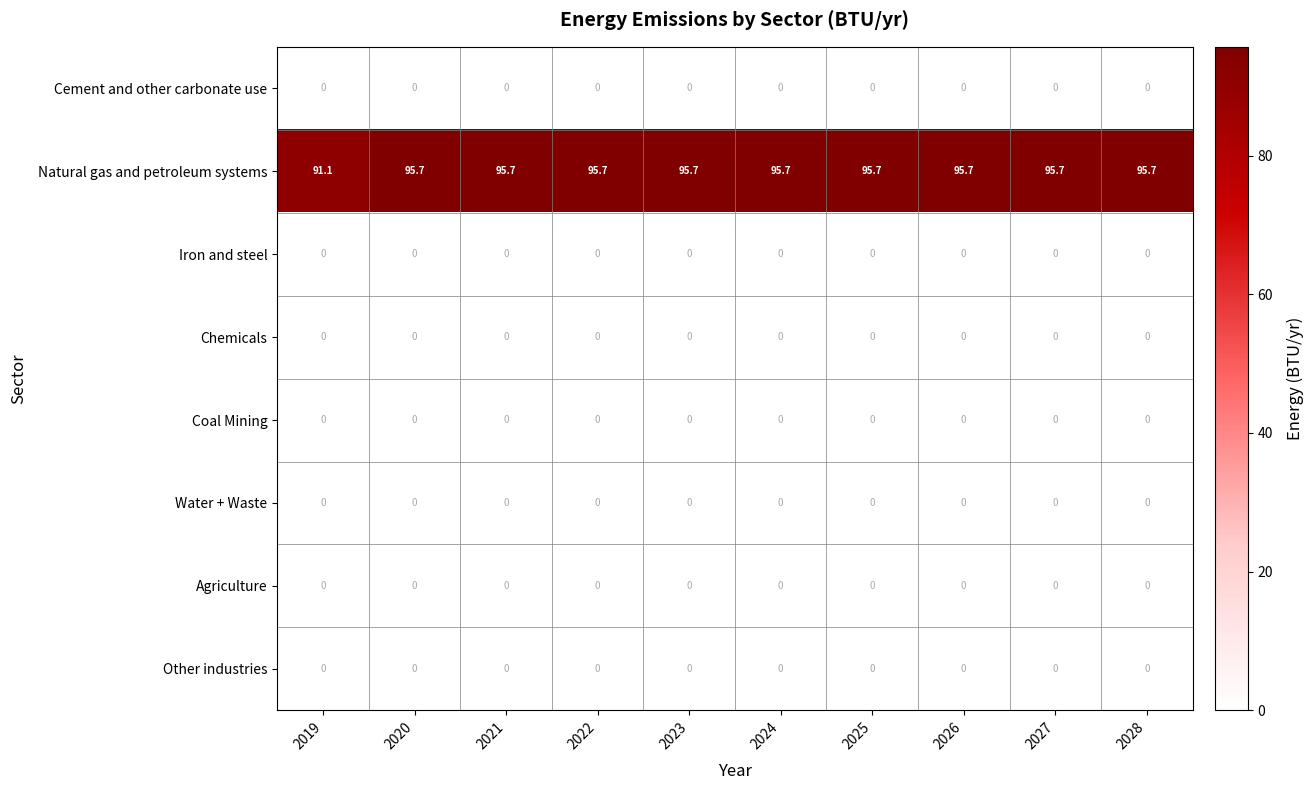

What is the total value across all series at 2028?

95.7